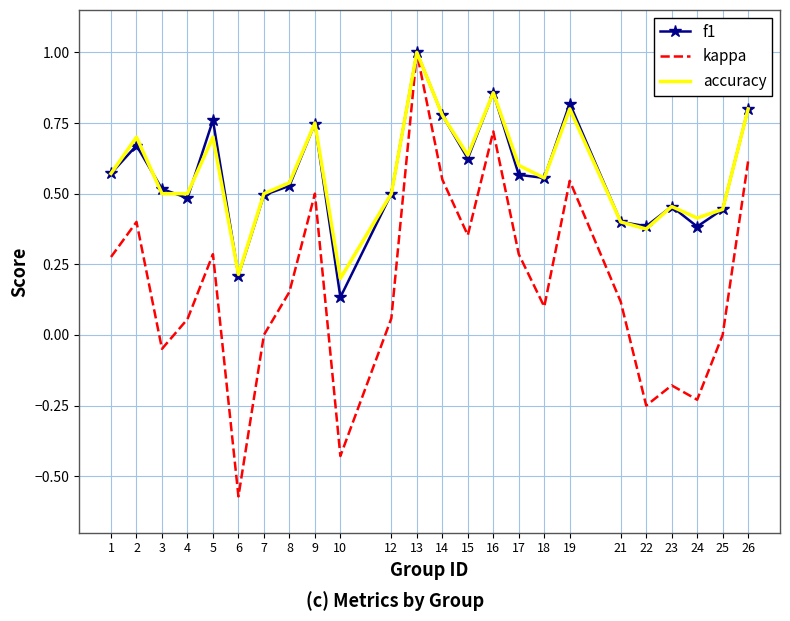

What is the sum of all kappa values?

4.3